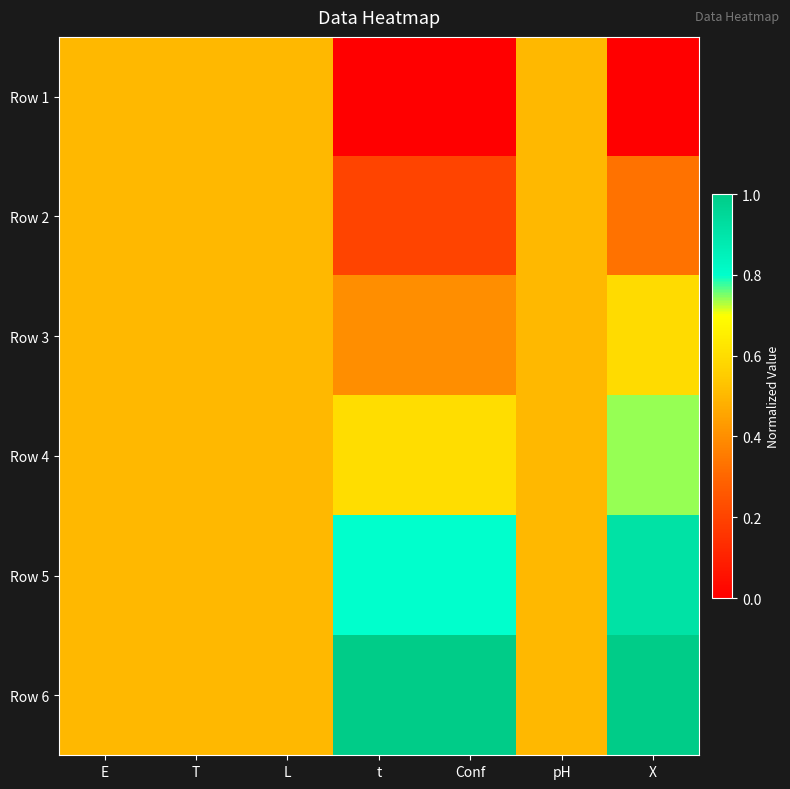

Reading right to left, list all the values displayed in this chart.

Row 1: X=0.0	pH=0.5	Conf=0.0	t=0.0	L=0.5	T=0.5	E=0.5
Row 2: X=0.3	pH=0.5	Conf=0.2	t=0.2	L=0.5	T=0.5	E=0.5
Row 3: X=0.6	pH=0.5	Conf=0.4	t=0.4	L=0.5	T=0.5	E=0.5
Row 4: X=0.7	pH=0.5	Conf=0.6	t=0.6	L=0.5	T=0.5	E=0.5
Row 5: X=0.9	pH=0.5	Conf=0.8	t=0.8	L=0.5	T=0.5	E=0.5
Row 6: X=1.0	pH=0.5	Conf=1.0	t=1.0	L=0.5	T=0.5	E=0.5